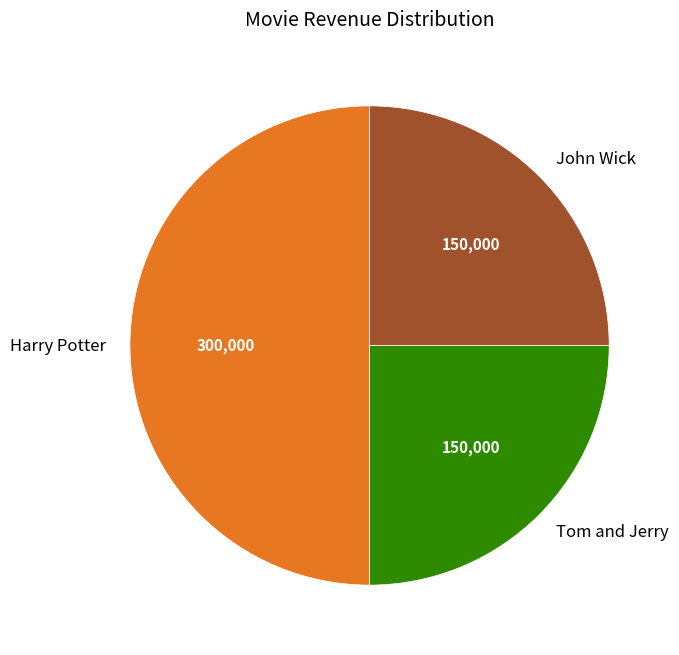

Does Tom and Jerry represent more than half of the total?

No